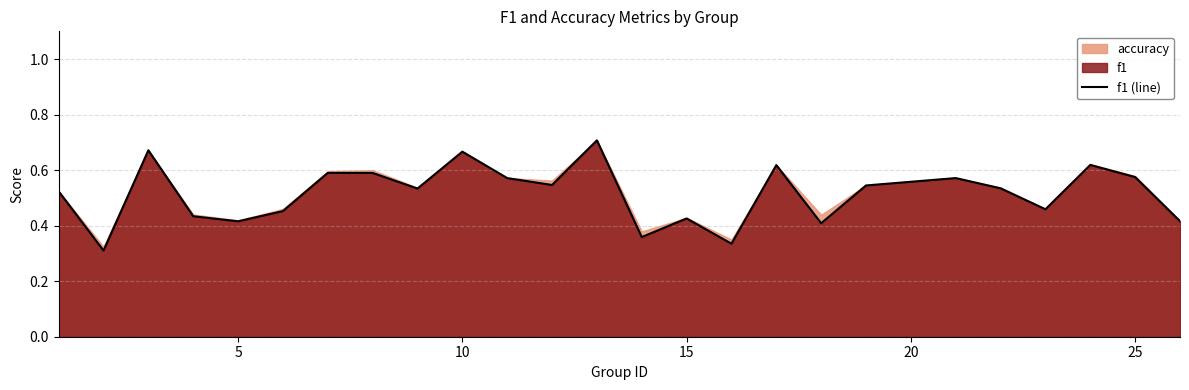

How many points are higher than both their immediate neighbors (excluding endpoints)?

8